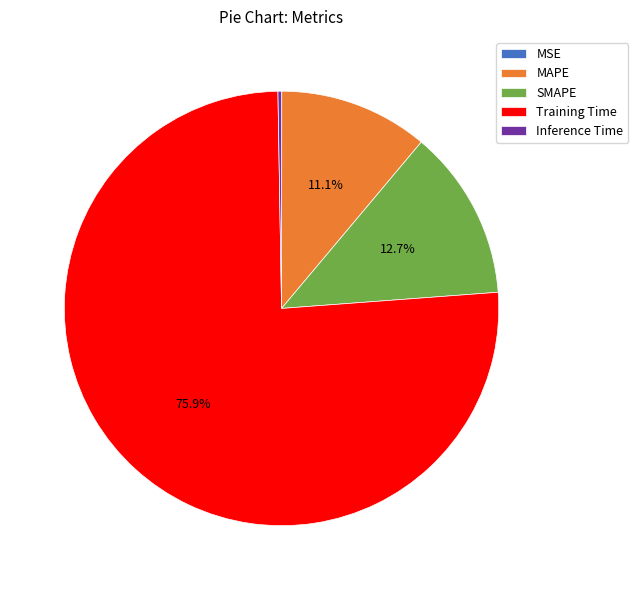

Which slice is the largest?

Training Time